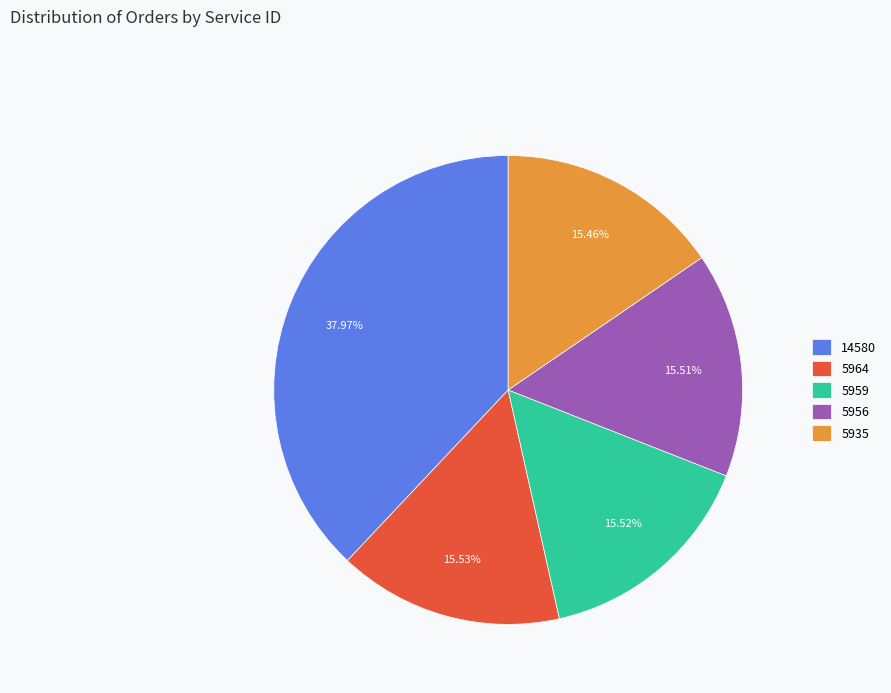

True or false: 5935 accounts for 22% of the total.

False